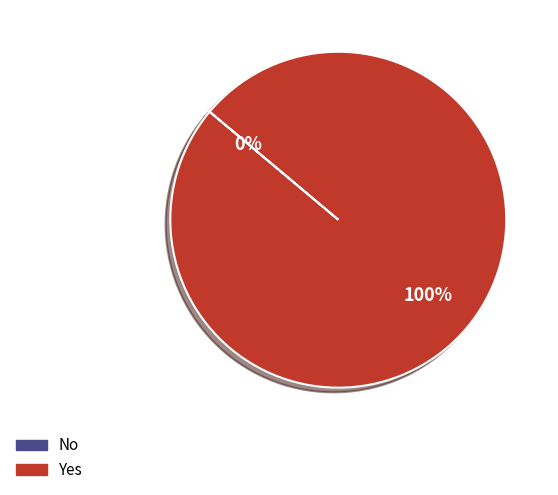

Which category has the smallest portion of the pie?

No